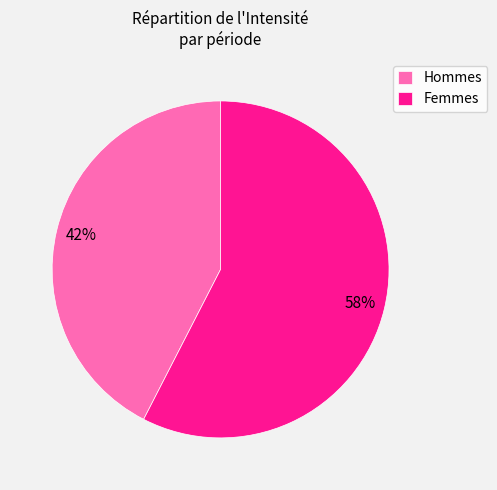

Which category has the smallest portion of the pie?

Hommes